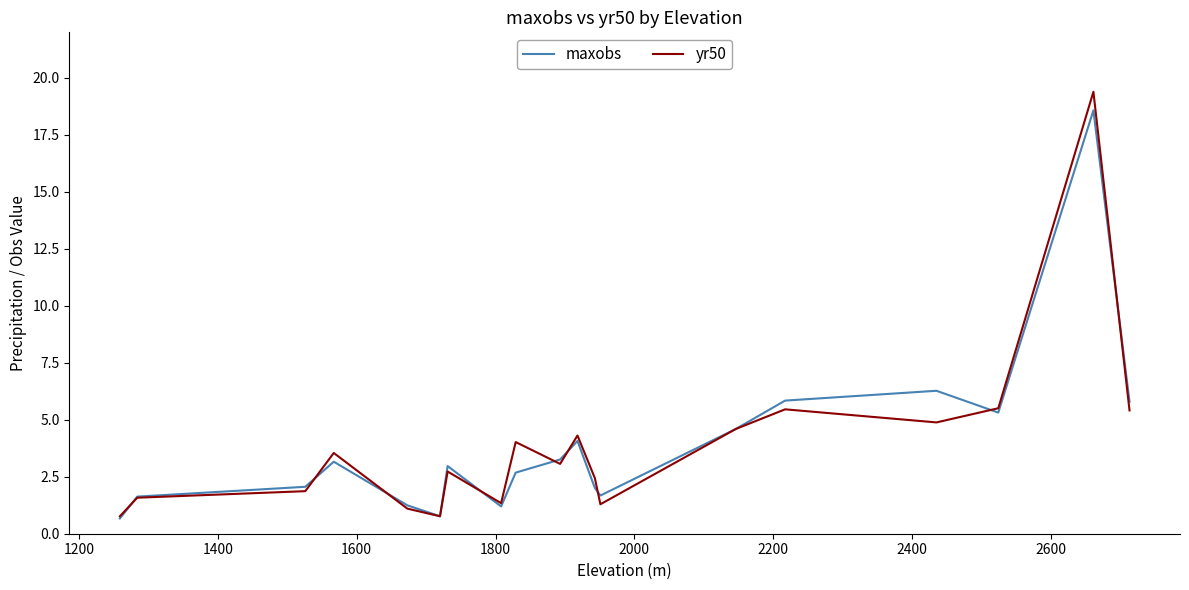

How many lines are shown in the chart?

2